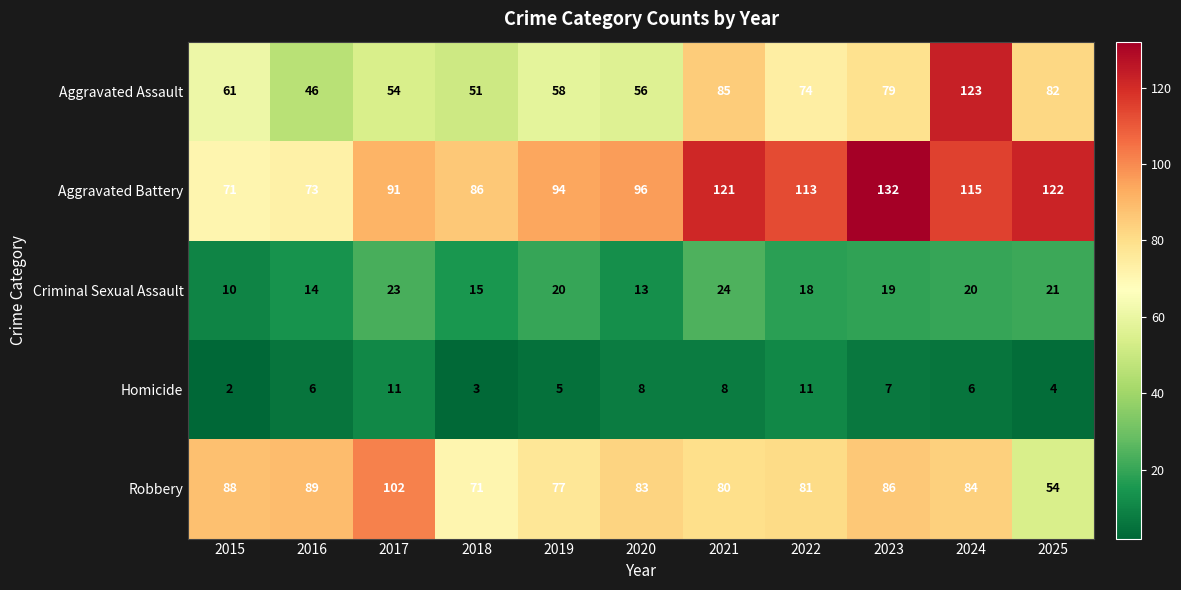

Which series has the largest range (max minus min)?

Aggravated Assault